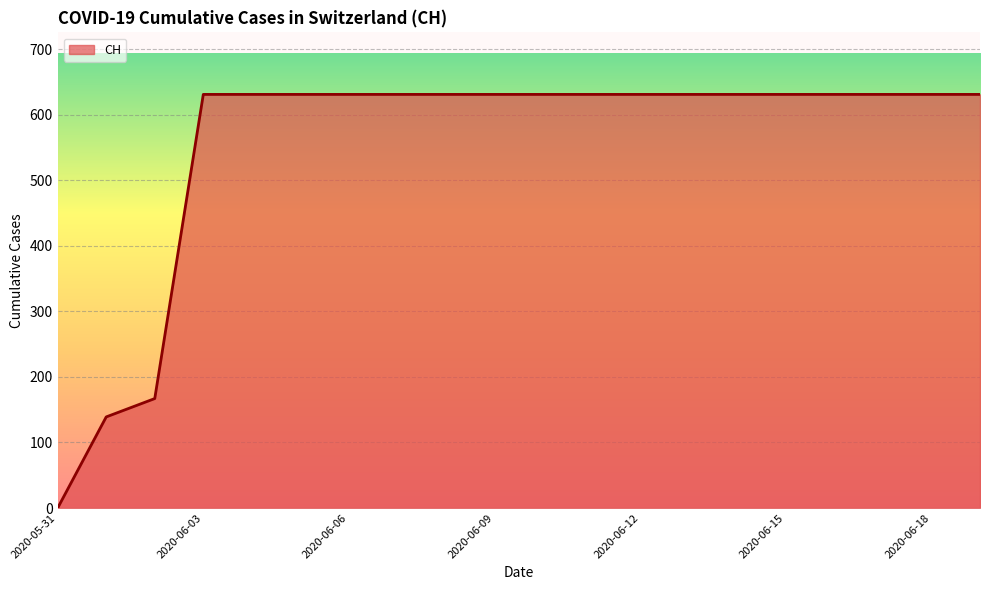

What is the difference between the maximum and minimum values?

631